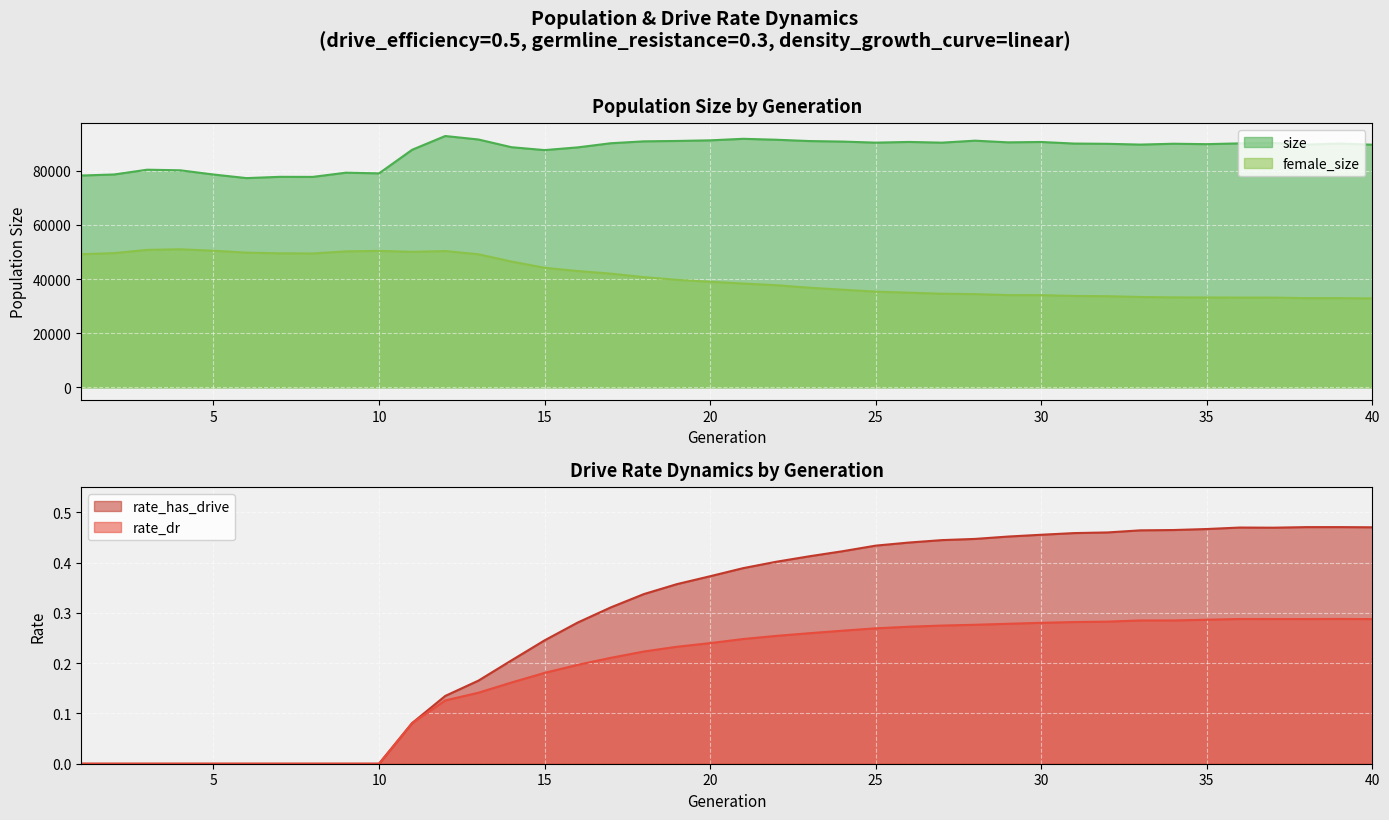

Is the value of size at 32 greater than the value of rate_has_drive at 36?

Yes